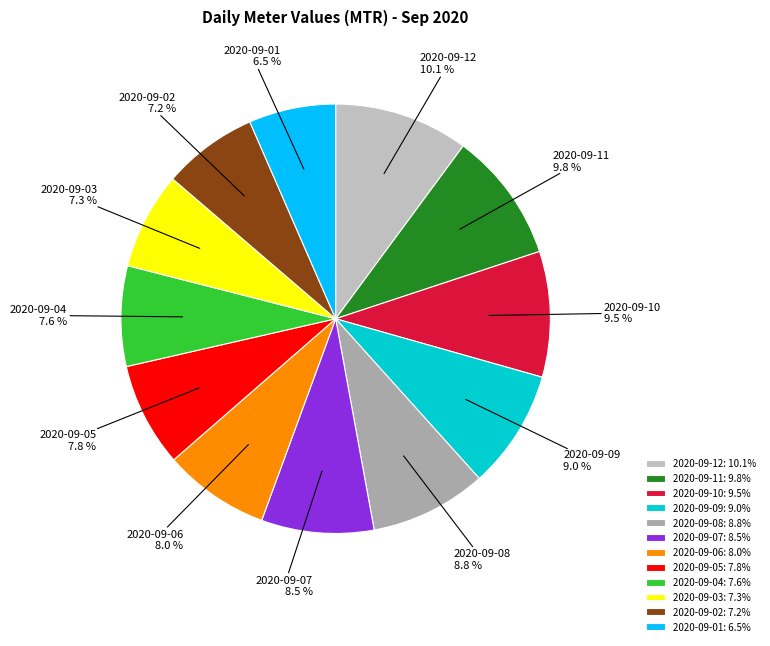

Does 2020-09-08 represent more than half of the total?

No